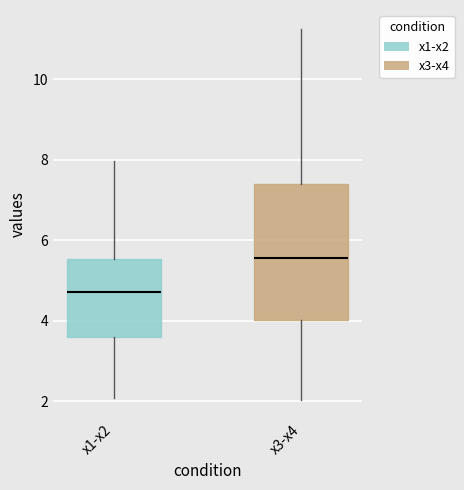

Where does the lower whisker of the box for x3-x4 end on the y-axis? The values are not printed on the chart, so give them approximately, as read against the axis.

2.0